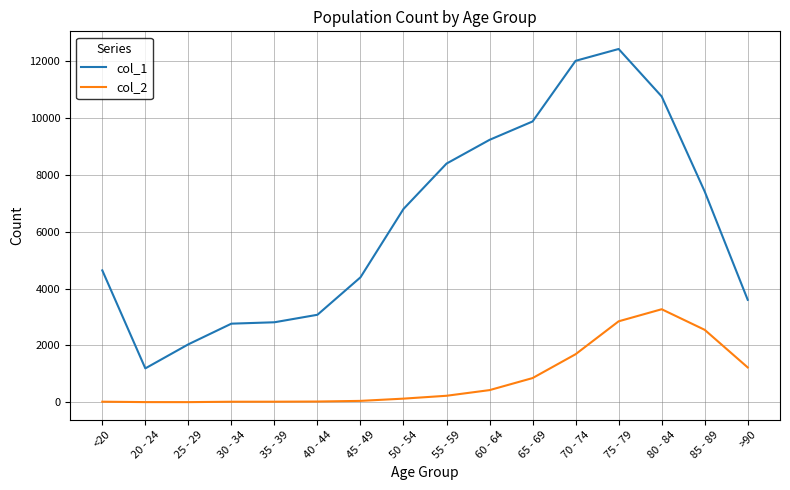

Rank the series by their maximum value, from lowest to highest.

col_2, col_1